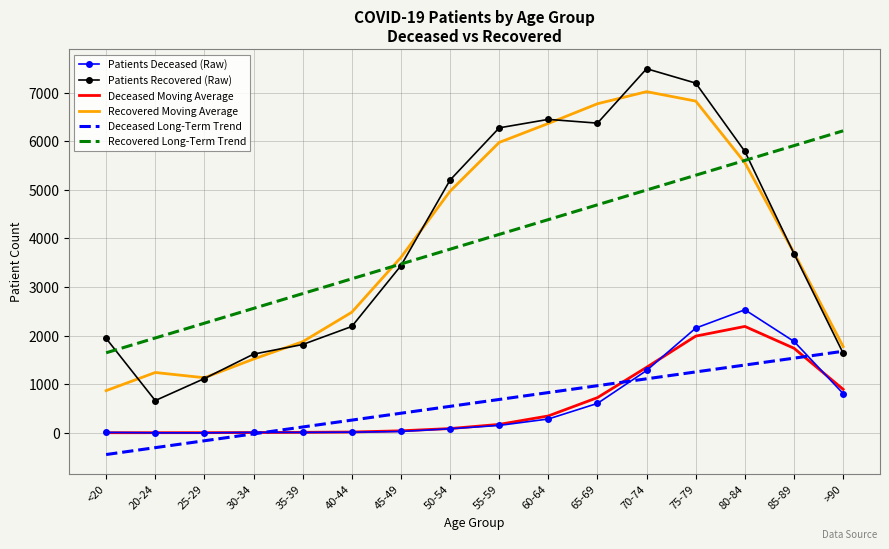

What is the difference between the Recovered Long-Term Trend values at 75-79 and 25-29?

3043.5